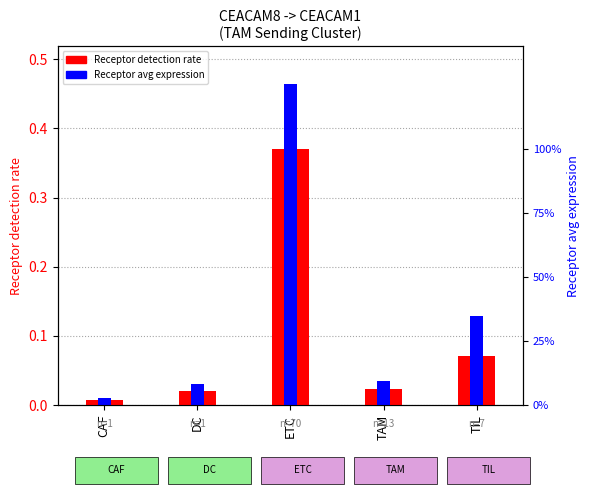

What position from the right is DC?

4